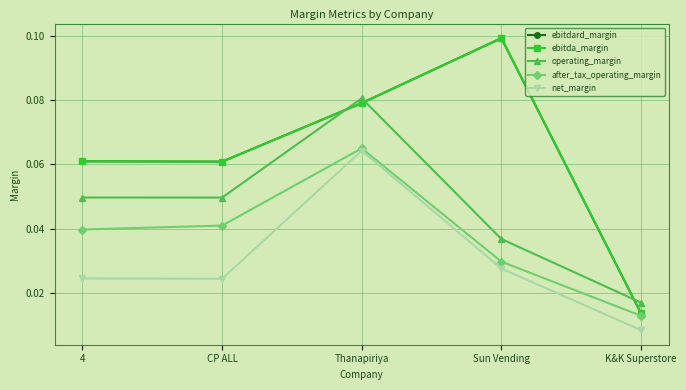

True or false: ebitda_margin has a value of 0.1 at CP ALL.

True